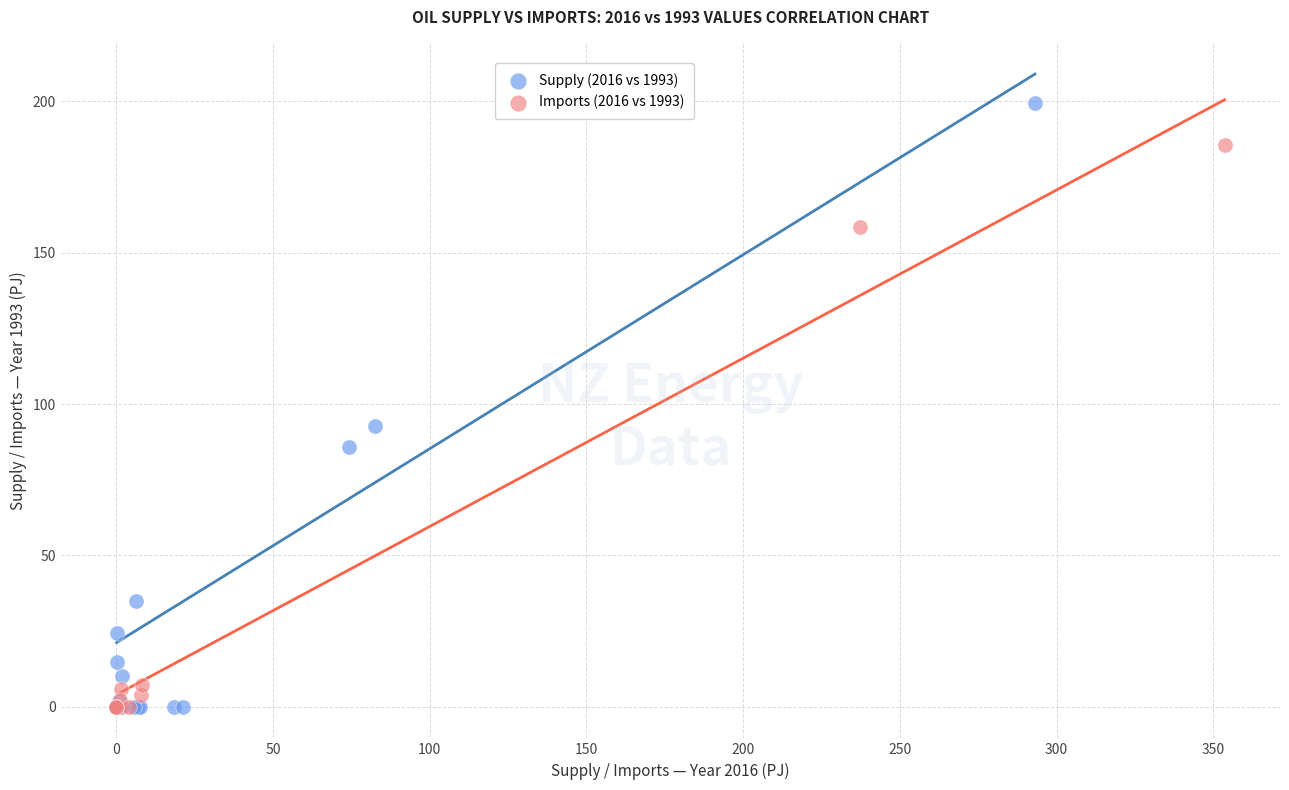

Which series has the largest Y range (max minus min)?

Supply (2016 vs 1993)